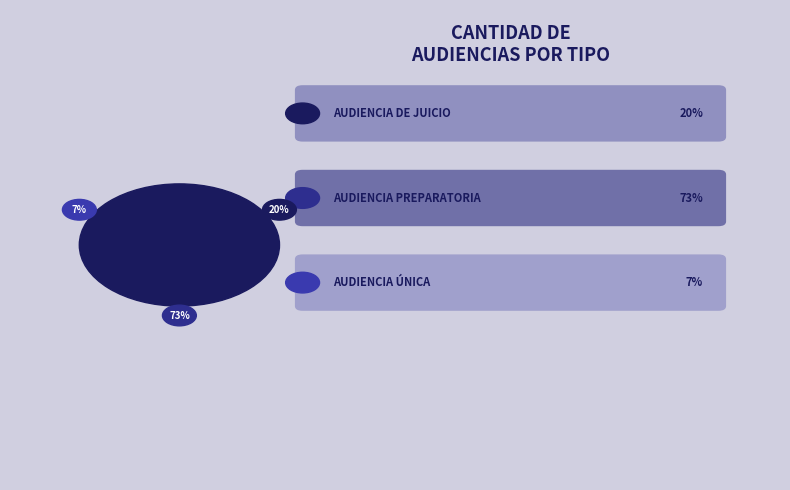

Which has a higher value, Audiencia Única or Audiencia De Juicio?

Audiencia De Juicio